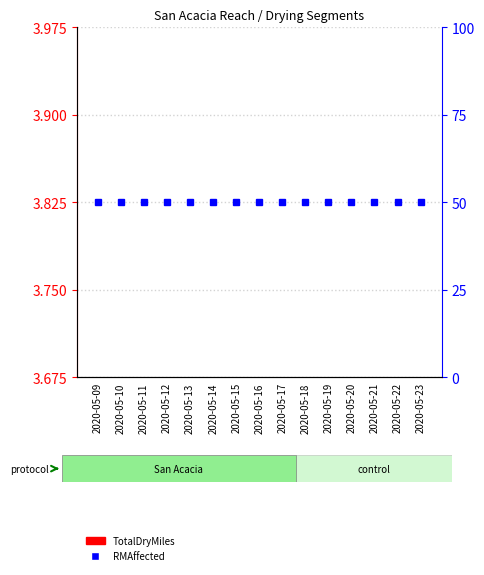

At which category is the sum across all series the highest?

2020-05-09